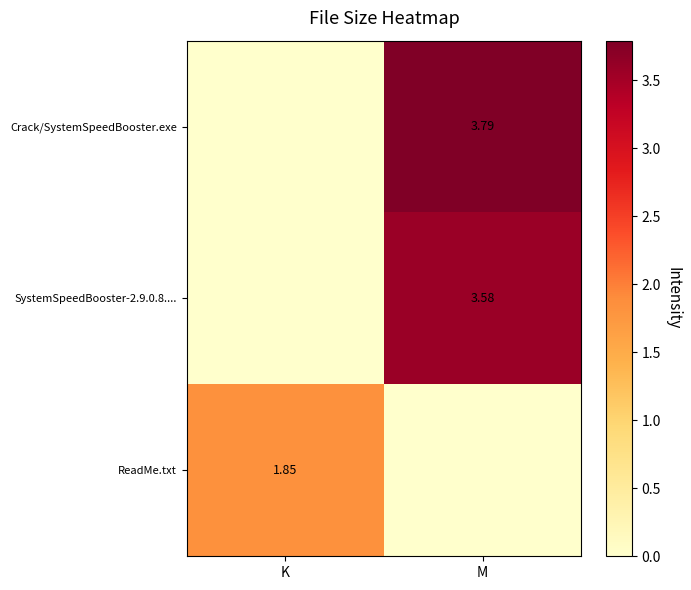

Between M and K, which is larger?

M